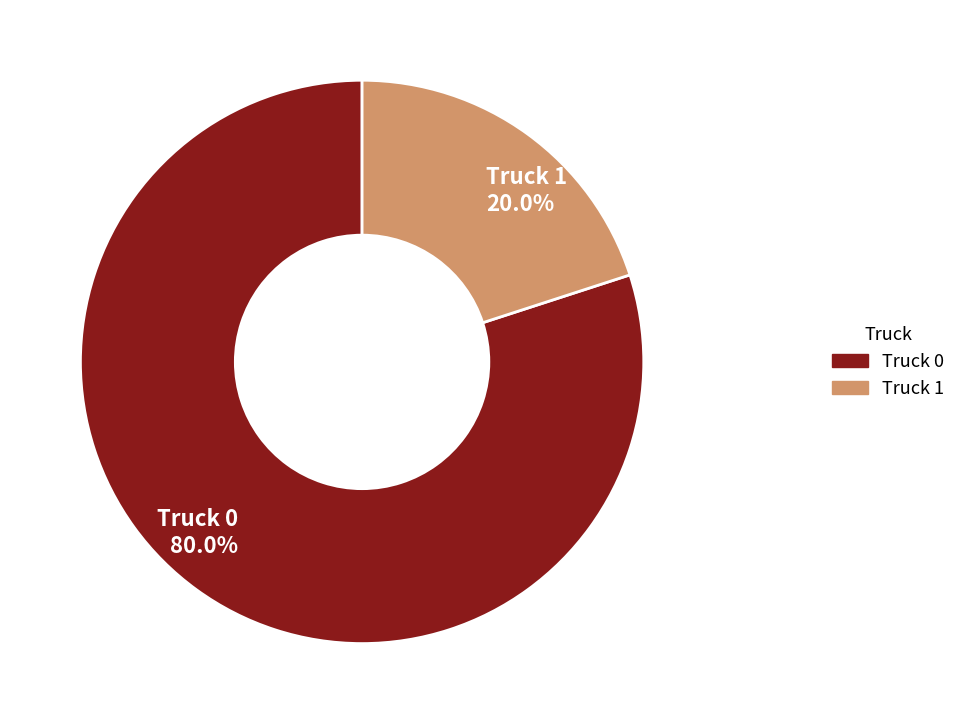

Which category accounts for the majority?

Truck 0